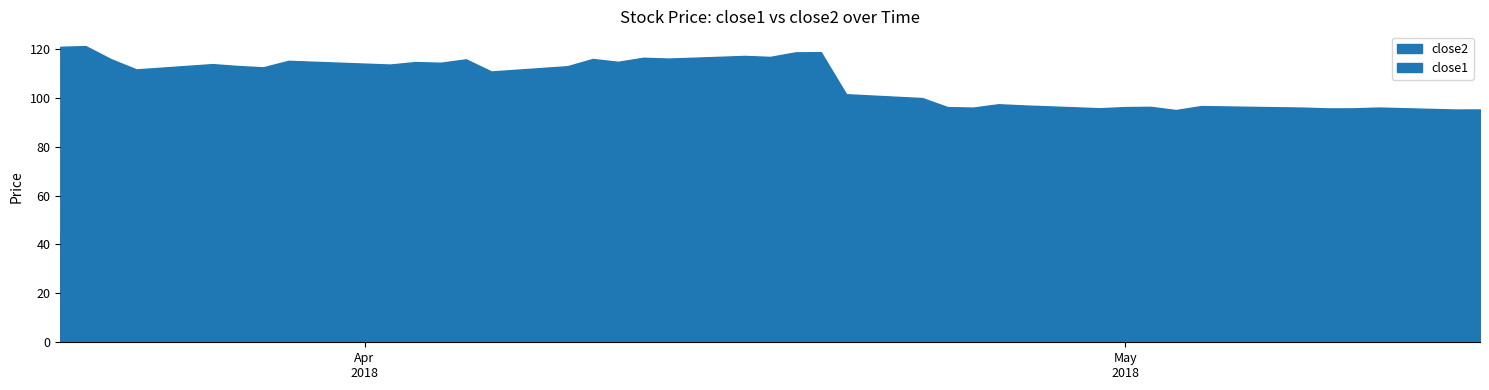

How many lines are shown in the chart?

2